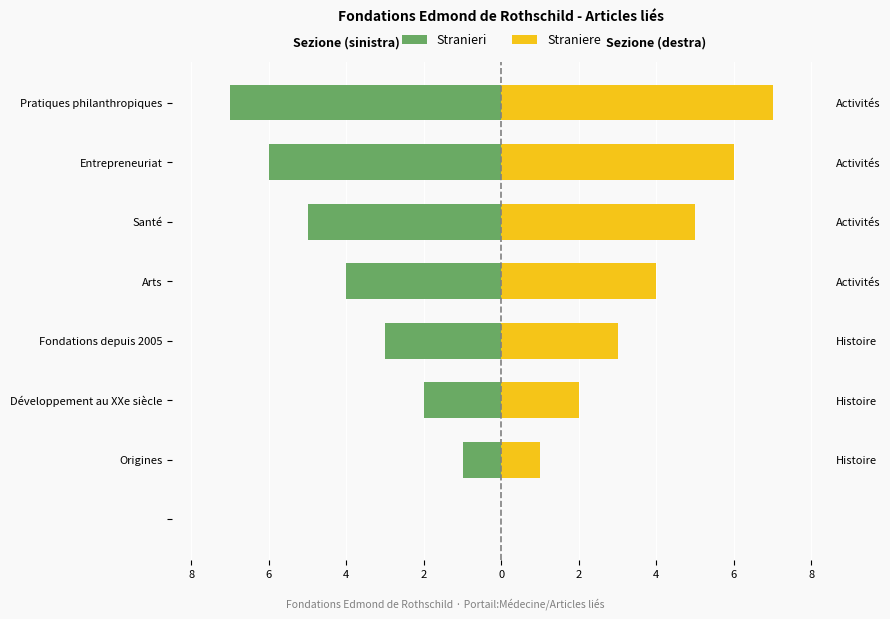

How many groups of bars are there?

8